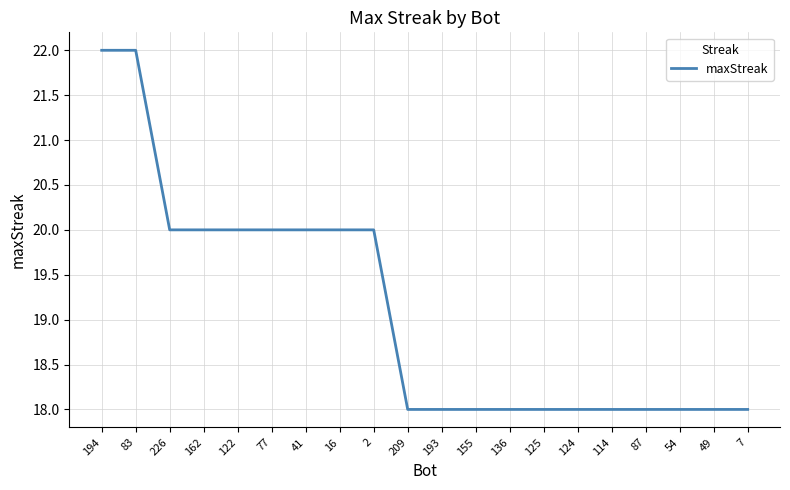

True or false: the data shows 32 at 41.

False